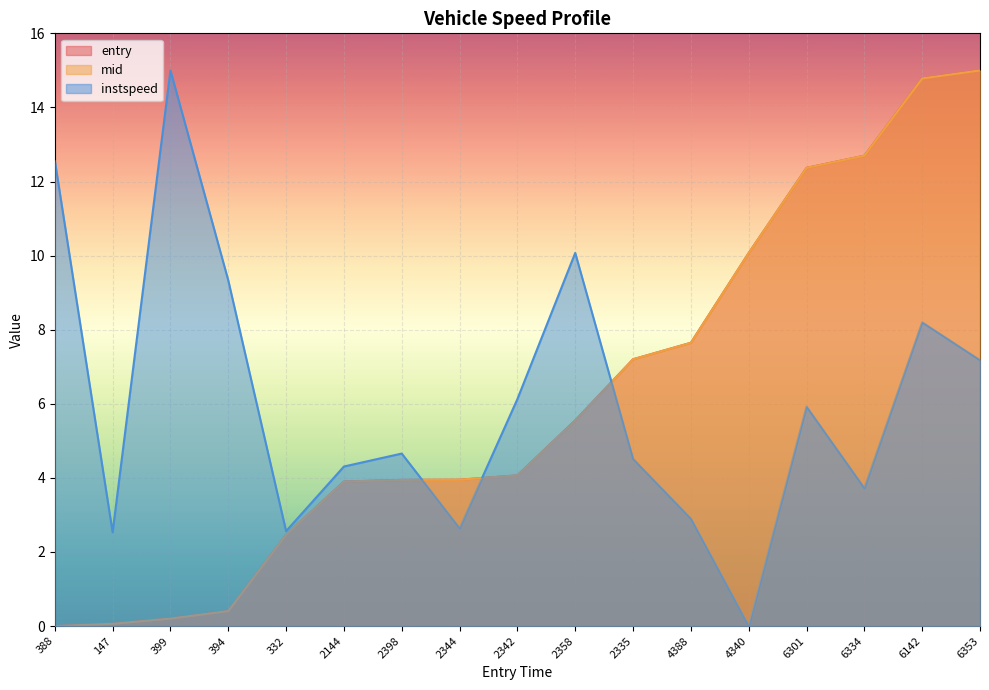

What is the difference between the entry values at 399 and 388?

0.2